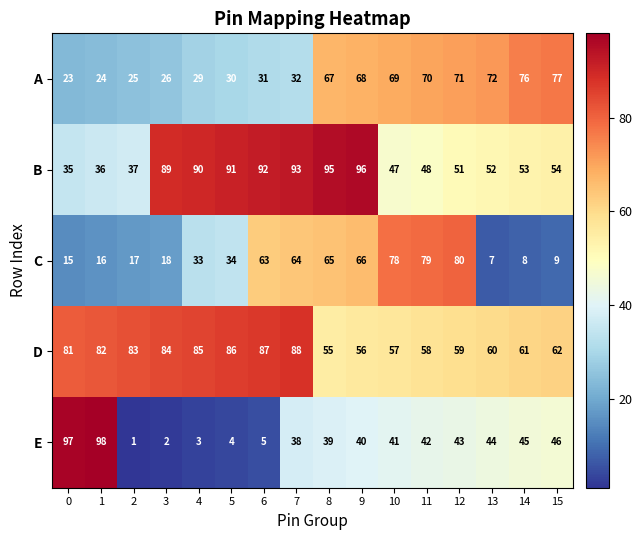

At how many categories does at least one series exceed 58?

16